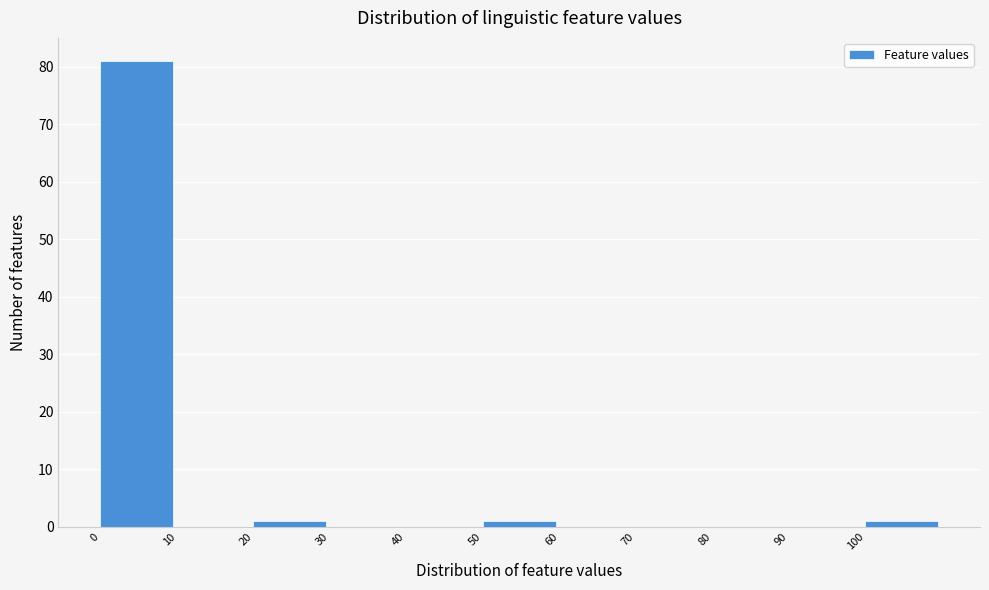

Reading left to right, list every bar in this chart as the range it spans on the x-axis followed by its height. The values are not printed on the chart, so give them approximately, as read against the axis.

0 to 10: 81
10 to 20: 0
20 to 30: 1
30 to 40: 0
40 to 50: 0
50 to 60: 1
60 to 70: 0
70 to 80: 0
80 to 90: 0
90 to 100: 0
100 to 110: 1